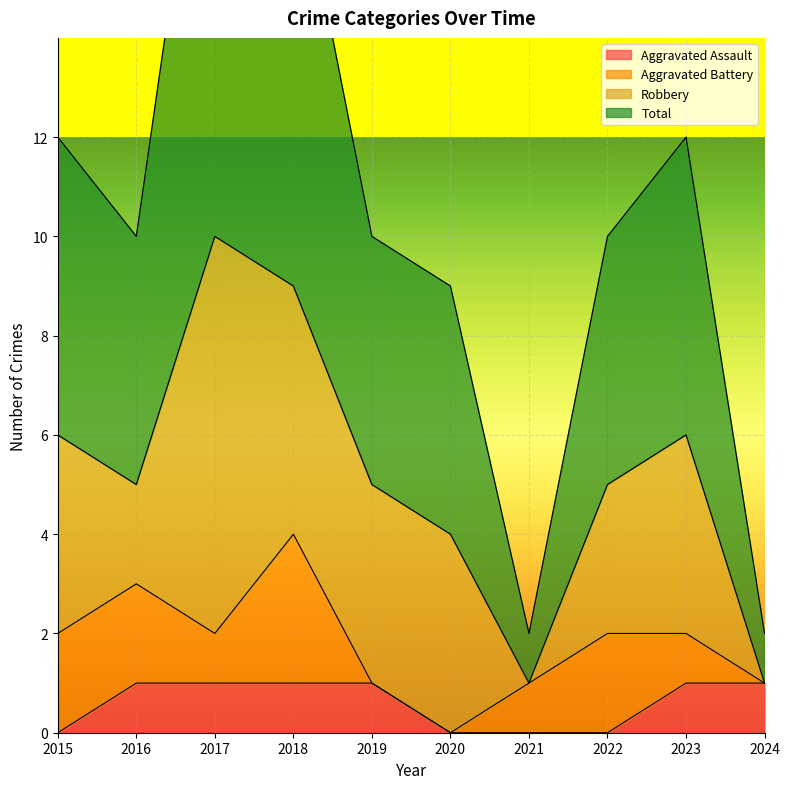

The Total series shows 10 at 2022. True or false?

True